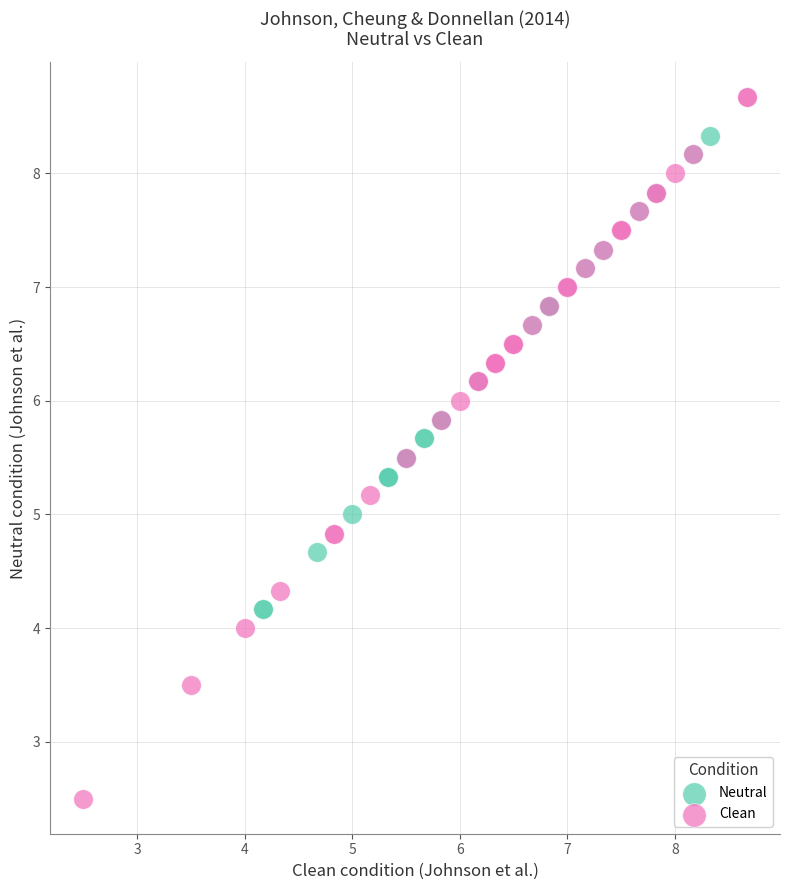

Which series contains the highest Y value?

Clean